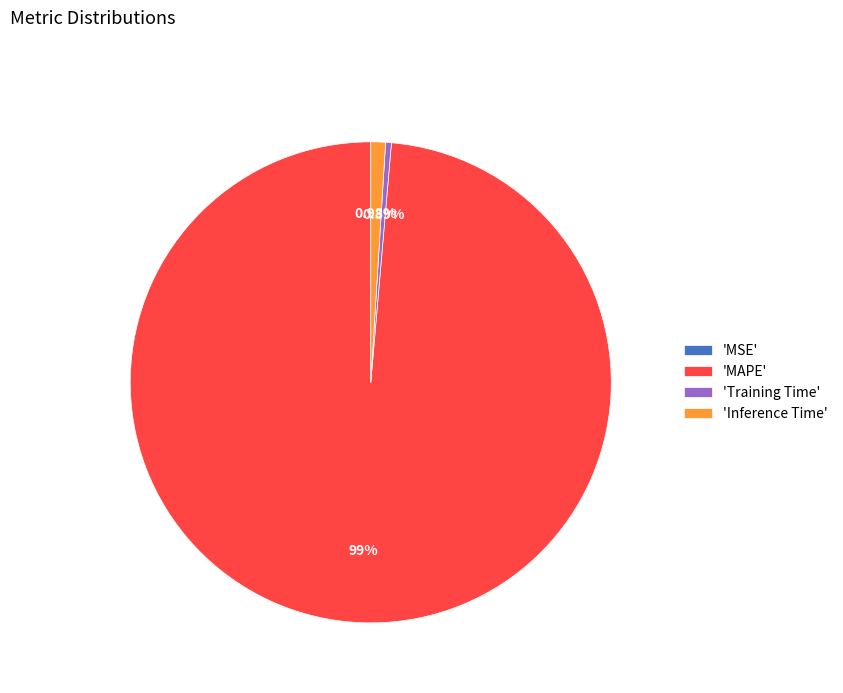

Is there a majority slice in this chart?

Yes